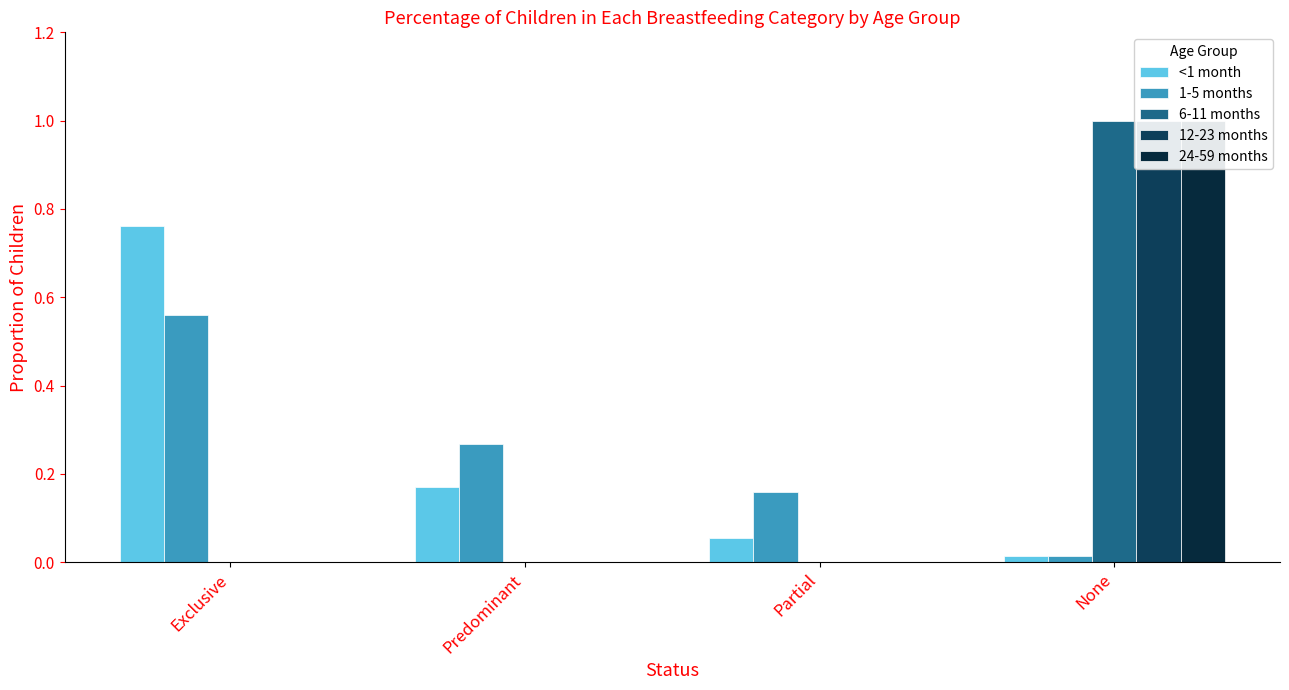

How many distinct data groups are displayed?

5